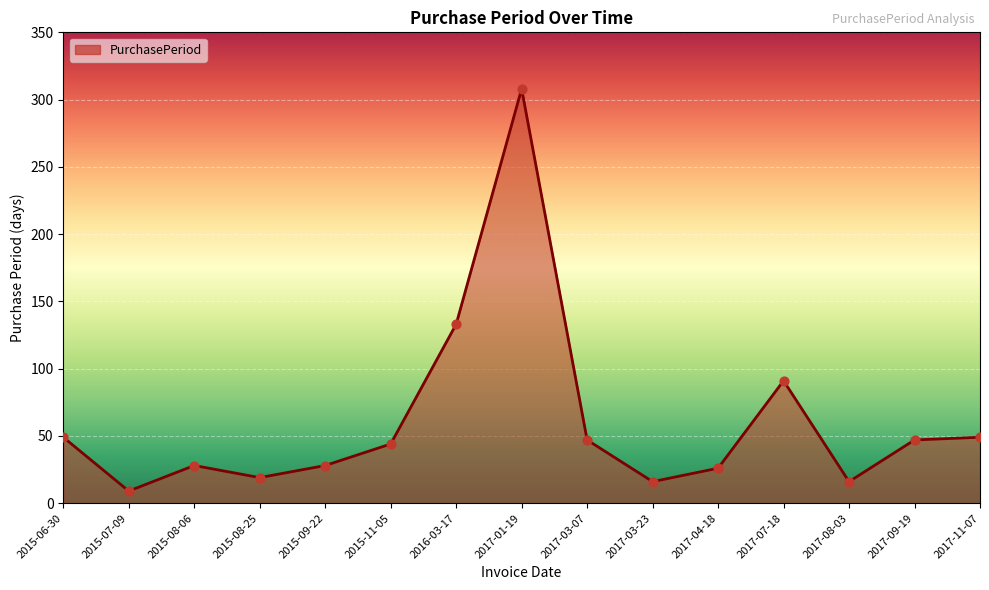

What is the ratio of the value at 2016-03-17 to the value at 2017-08-03?

8.3